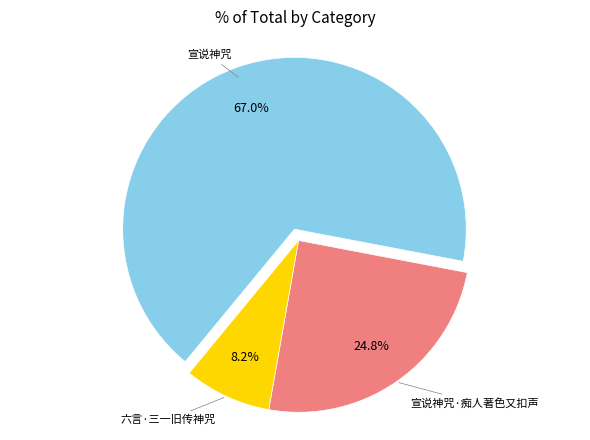

Is there a majority slice in this chart?

Yes